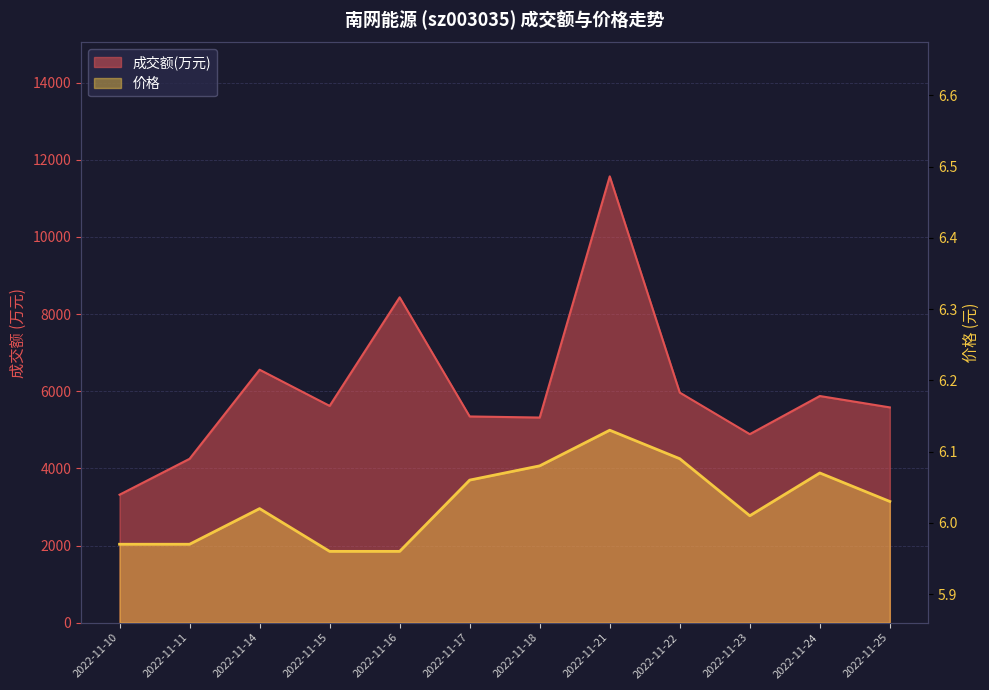

At how many categories does at least one series exceed 10386?

1